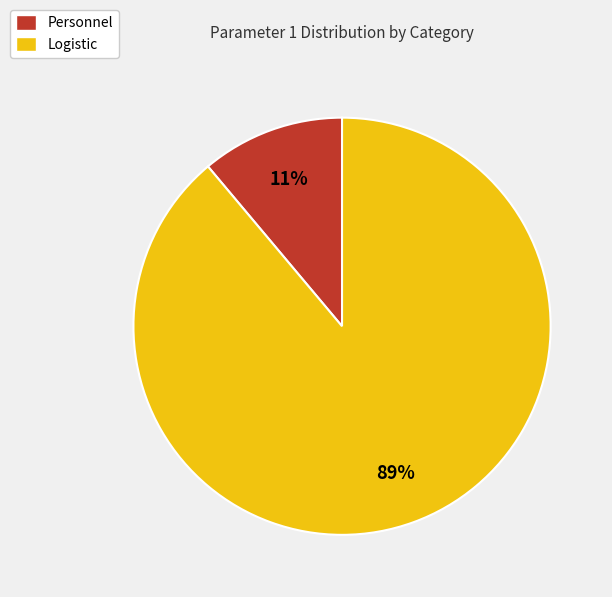

How many slices are in this pie chart?

2